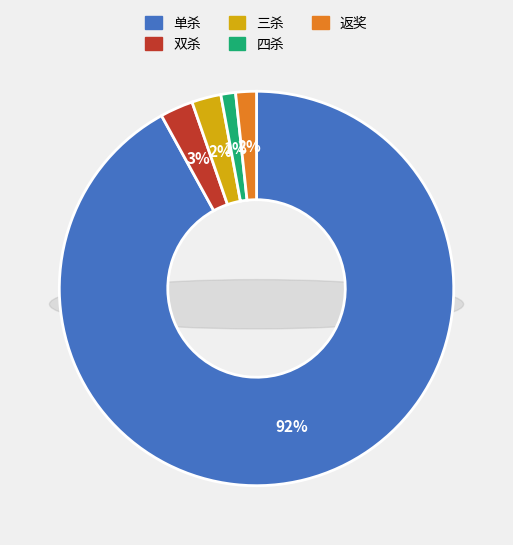

Rank the categories by value from highest to lowest.

单杀, 双杀, 三杀, 返奖, 四杀